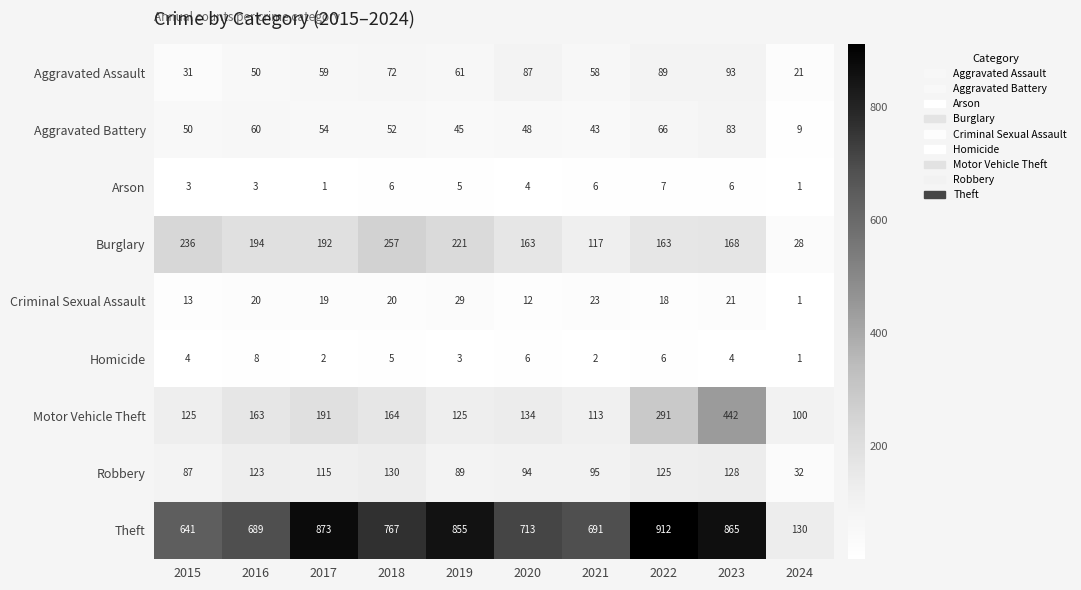

Which series has the largest total across all categories?

Theft